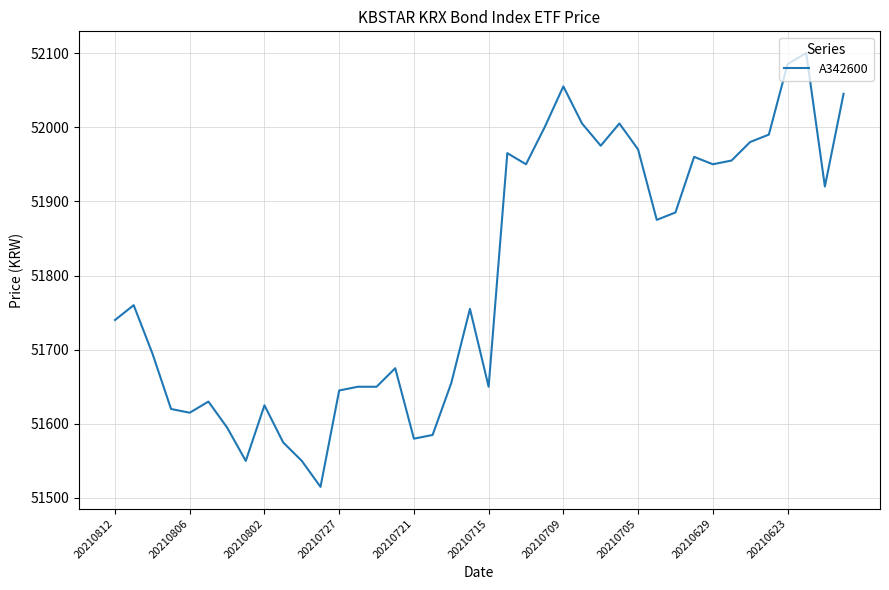

What is the greatest value displayed?

52100